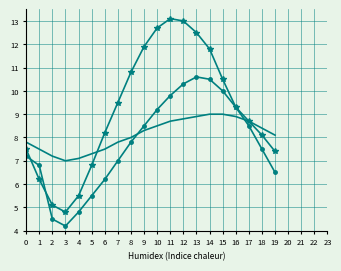

What is the difference between the highest and lowest values at 5?

1.8